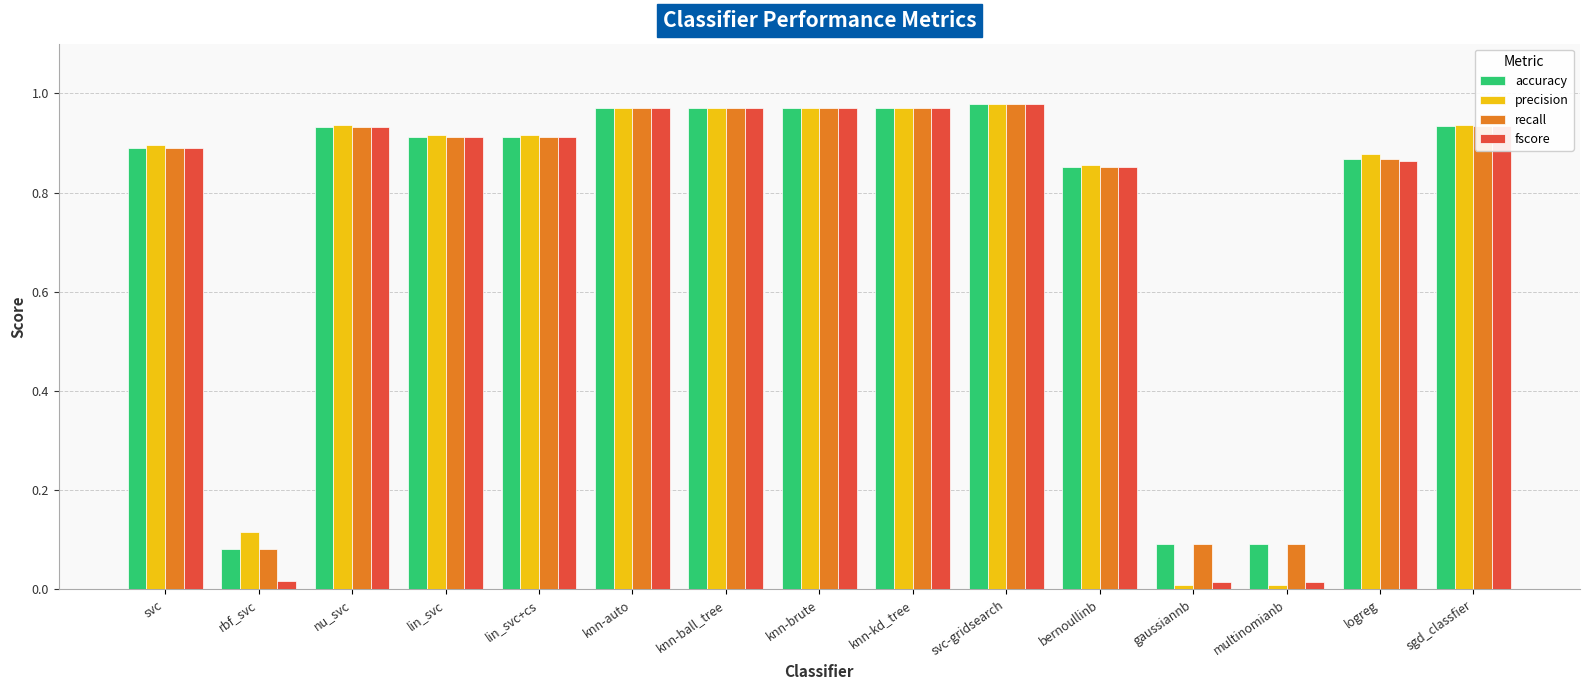

What is the label of the 3rd bar from the right?

multinomianb